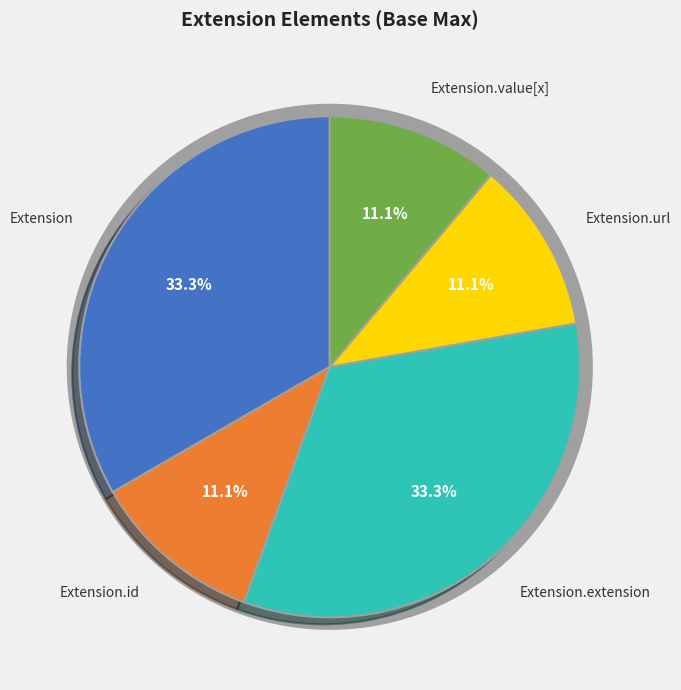

Does Extension.extension represent more than half of the total?

No